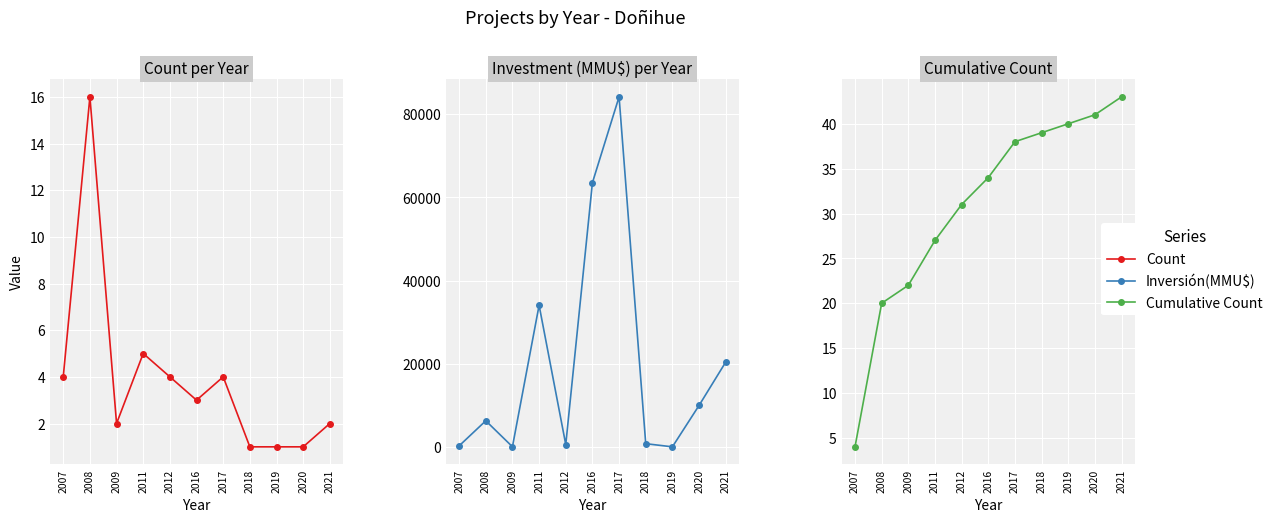

At which category is the sum across all series the highest?

2017